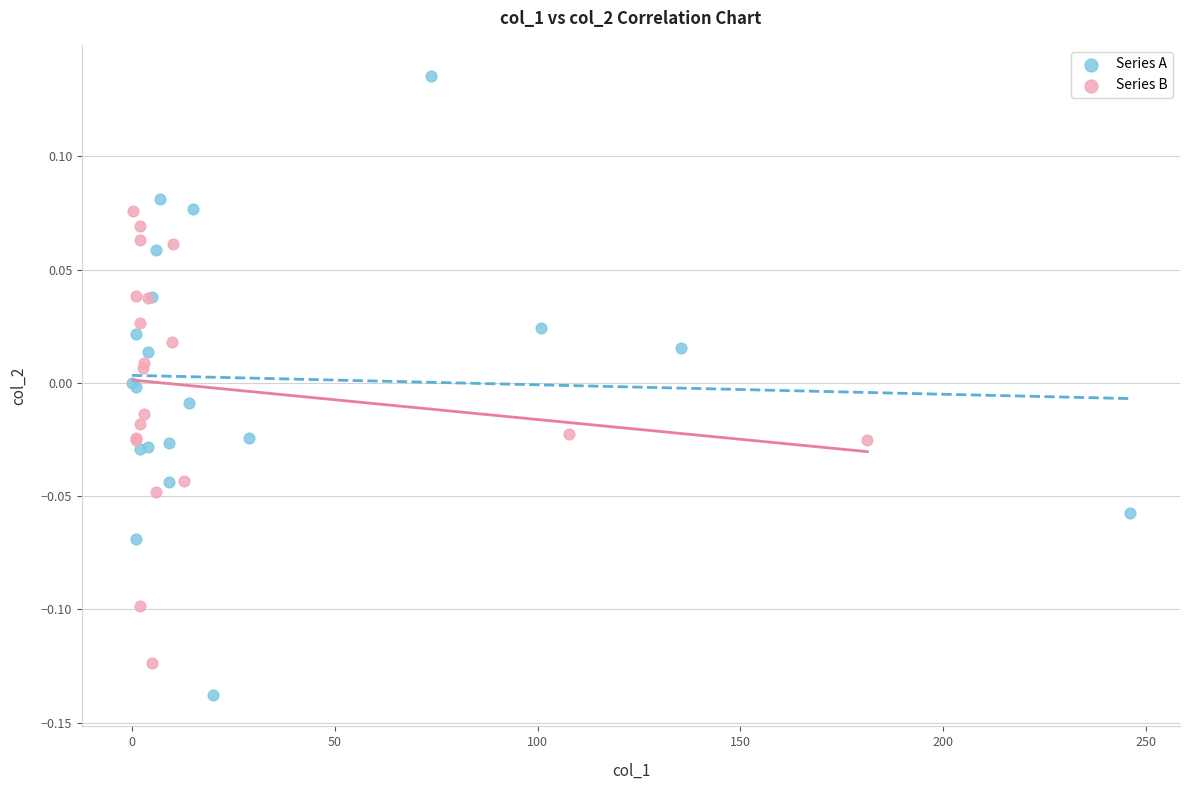

What are all the series names shown in the legend?

Series A, Series B